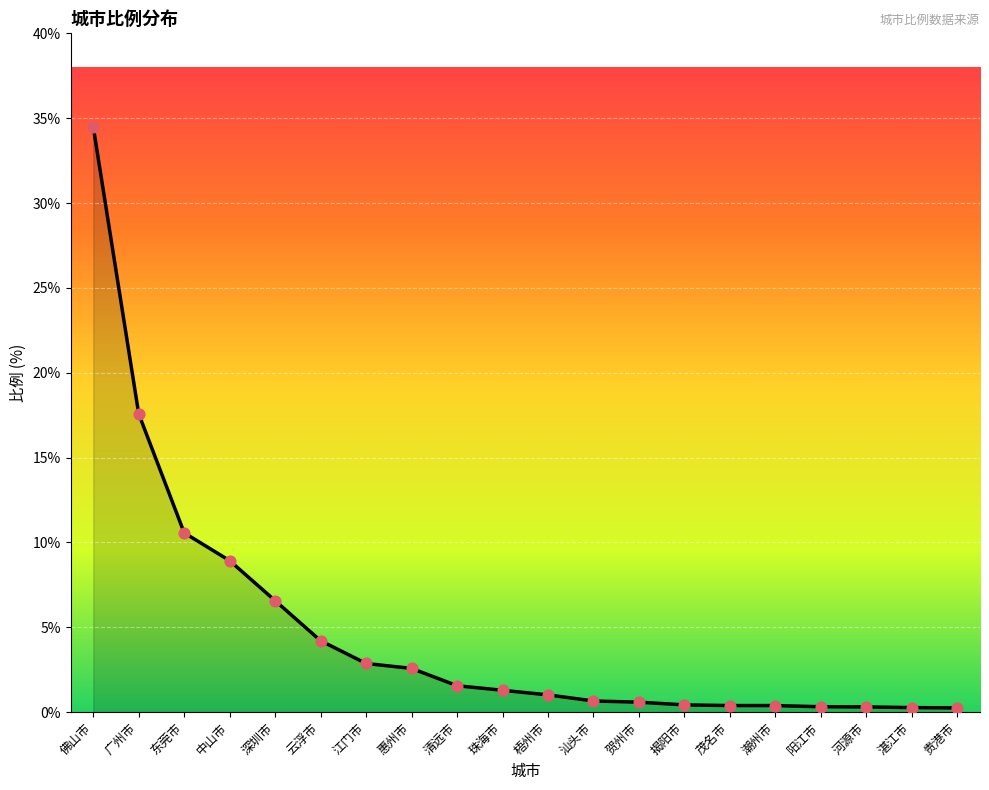

What is the ratio of the value at 梧州市 to the value at 云浮市?

0.2